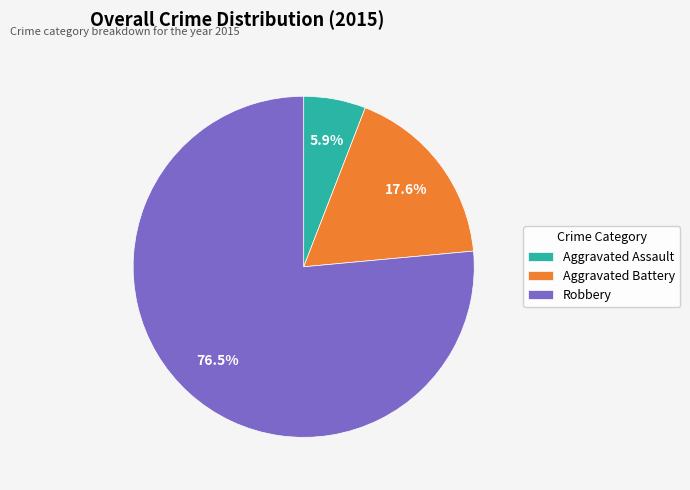

Is it true that Aggravated Assault is 12% of the pie?

False